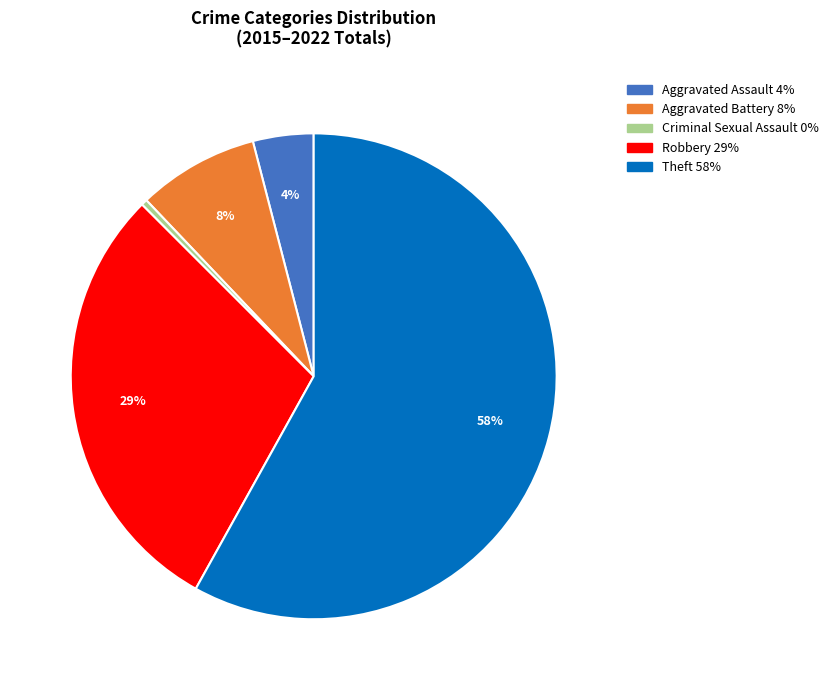

Between Theft and Aggravated Assault, which is larger?

Theft